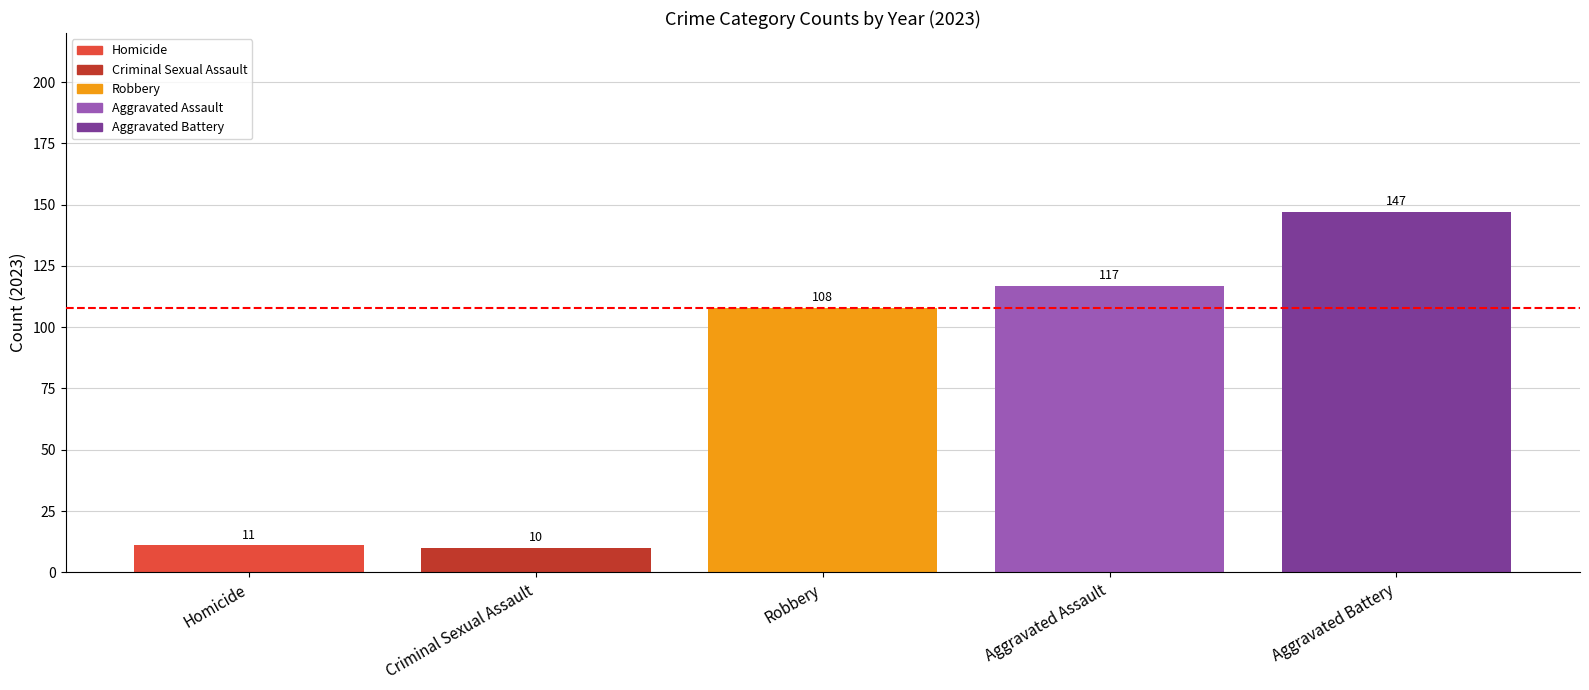

The value of Aggravated Assault at Robbery is 170. True or false?

False